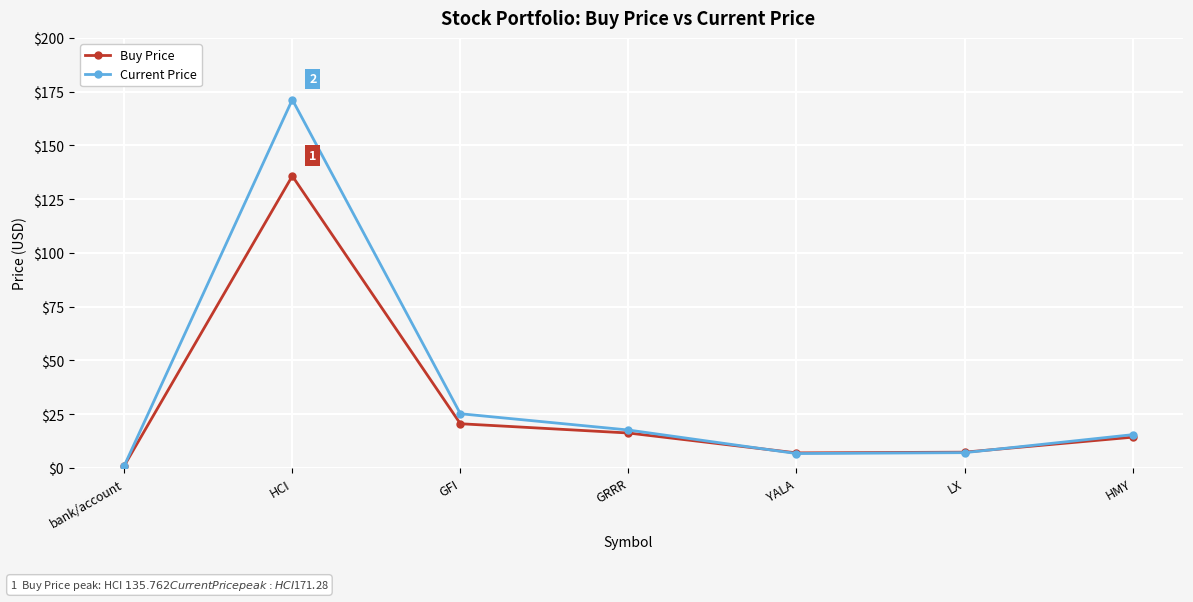

List the series in order of their peak value, highest first.

Current Price, Buy Price